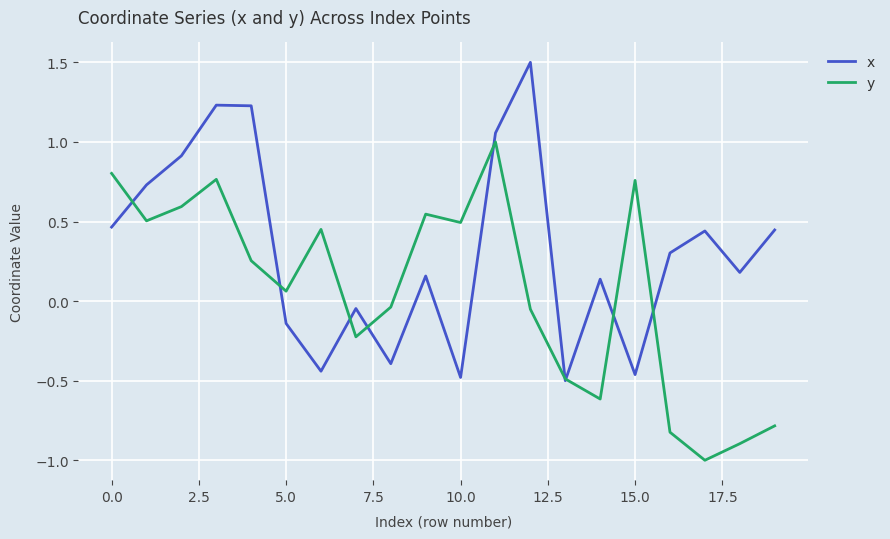

What is the sum of all x values?

6.3